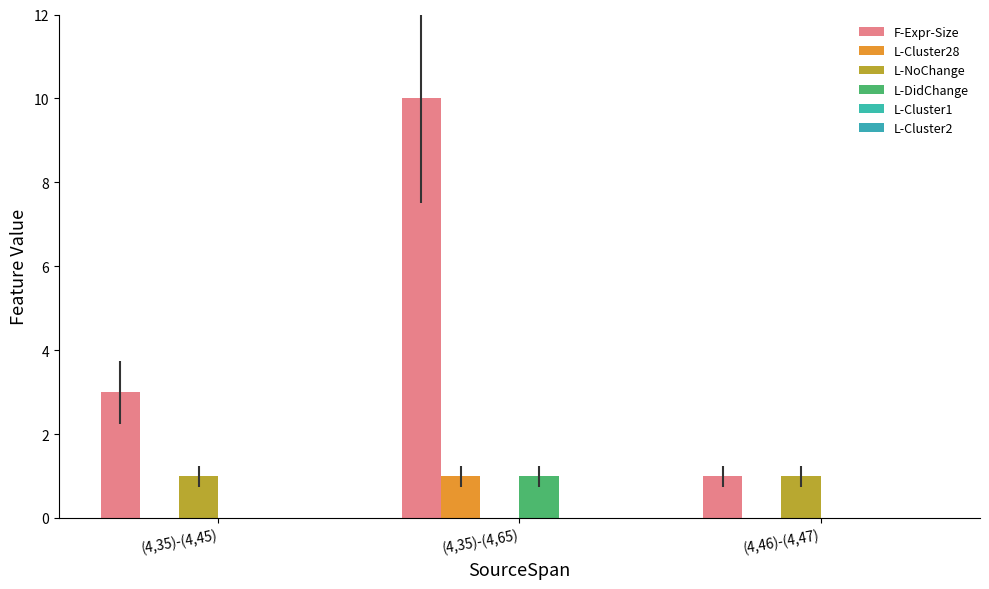

What is the lowest value of the F-Expr-Size series?

1